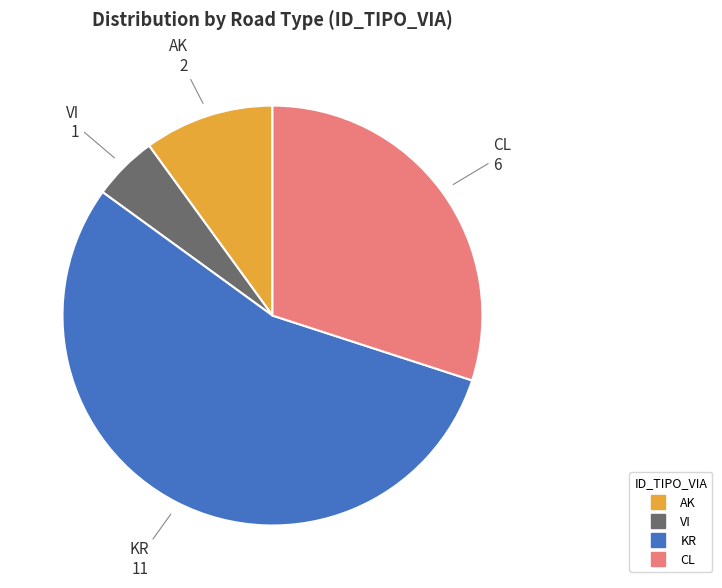

Is the sum of VI and CL greater than half?

No